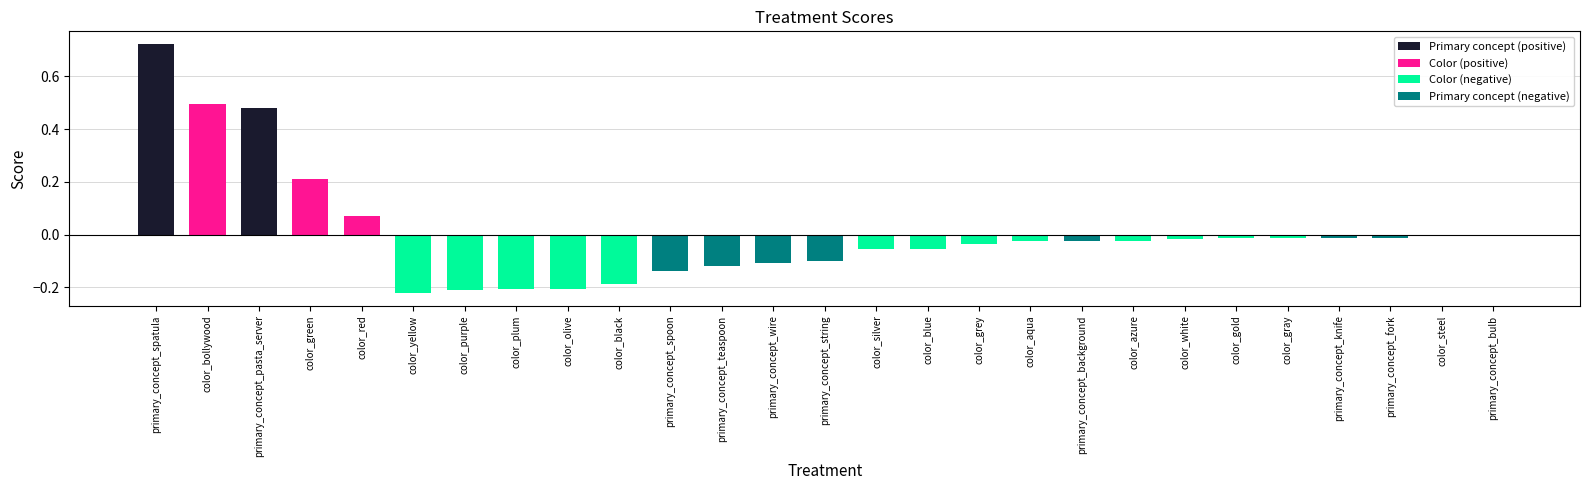

At which label is the value closest to 0?

primary_concept_bulb